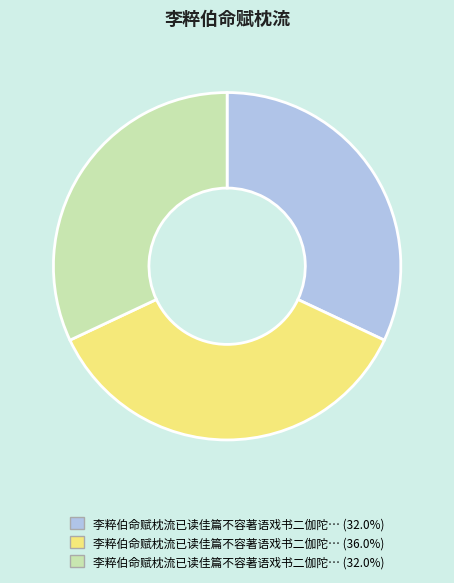

Does any single category account for the majority?

No